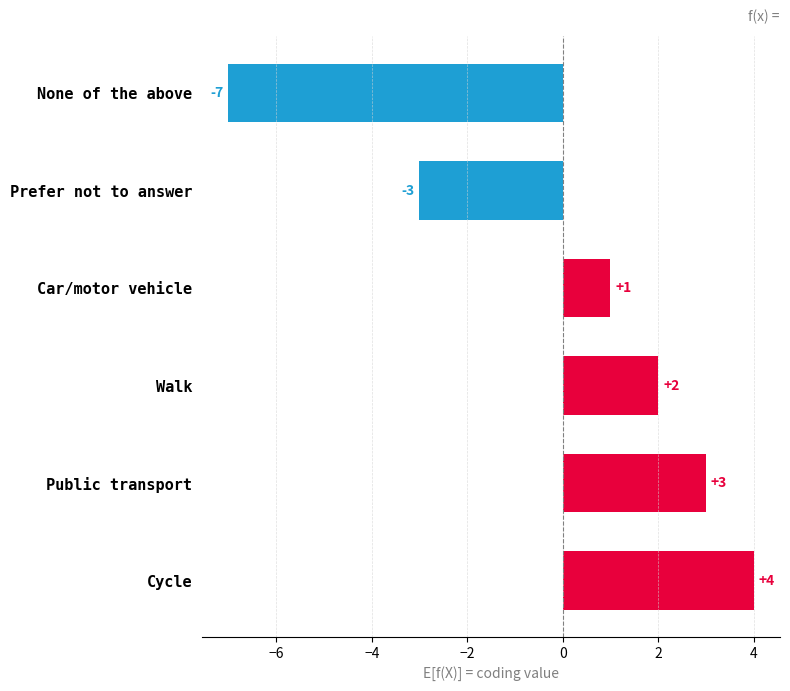

Reading top to bottom, extract all data points from this chart.

-7	-3	1	2	3	4